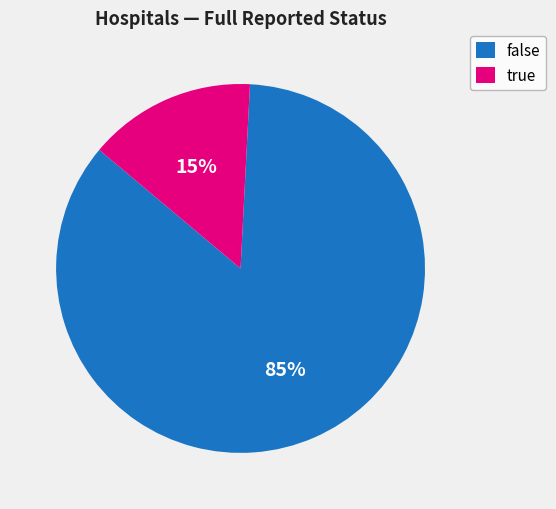

Which has a higher value, false or true?

false